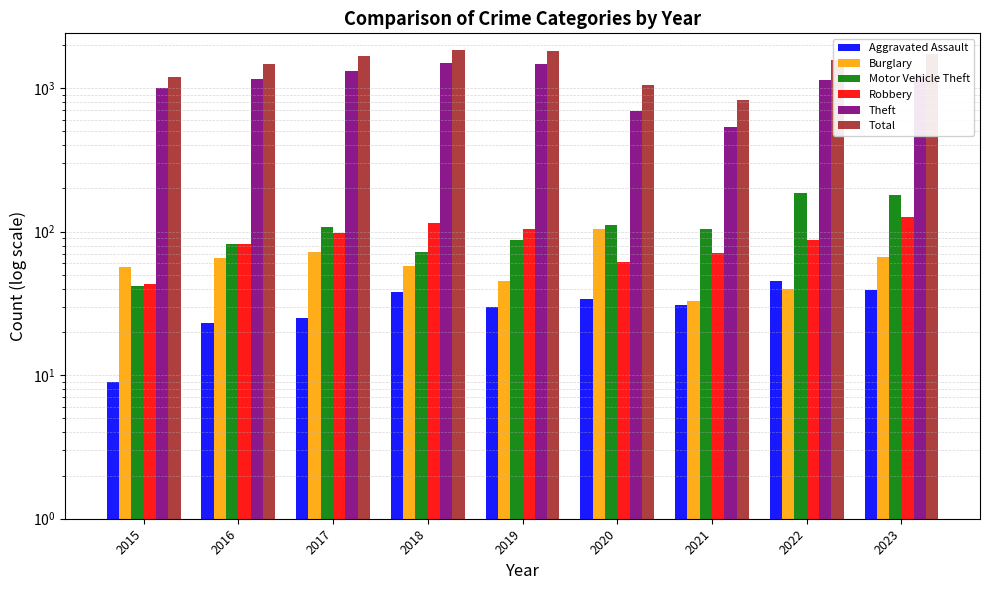

What are all the series names shown in the legend?

Aggravated Assault, Burglary, Motor Vehicle Theft, Robbery, Theft, Total